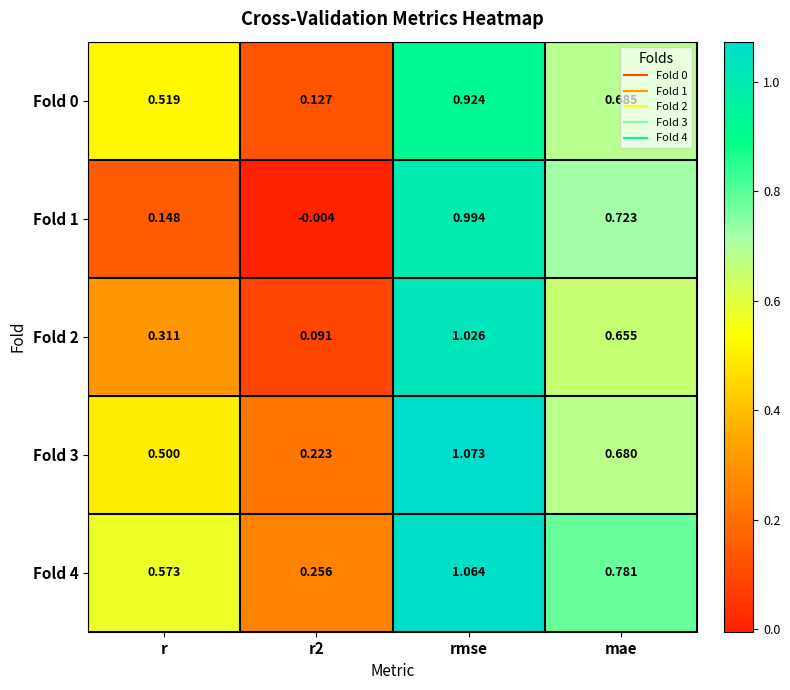

At how many categories does at least one series exceed 0?

4